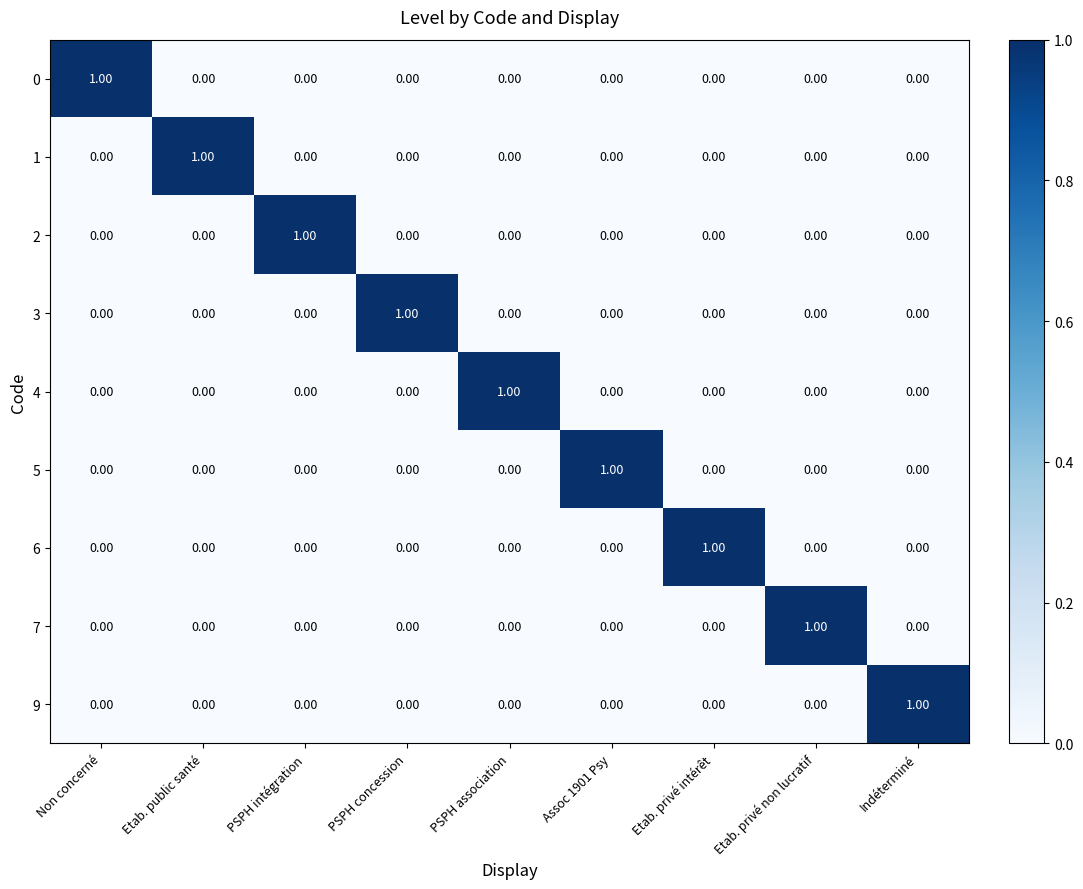

At how many categories does at least one series exceed 0?

9